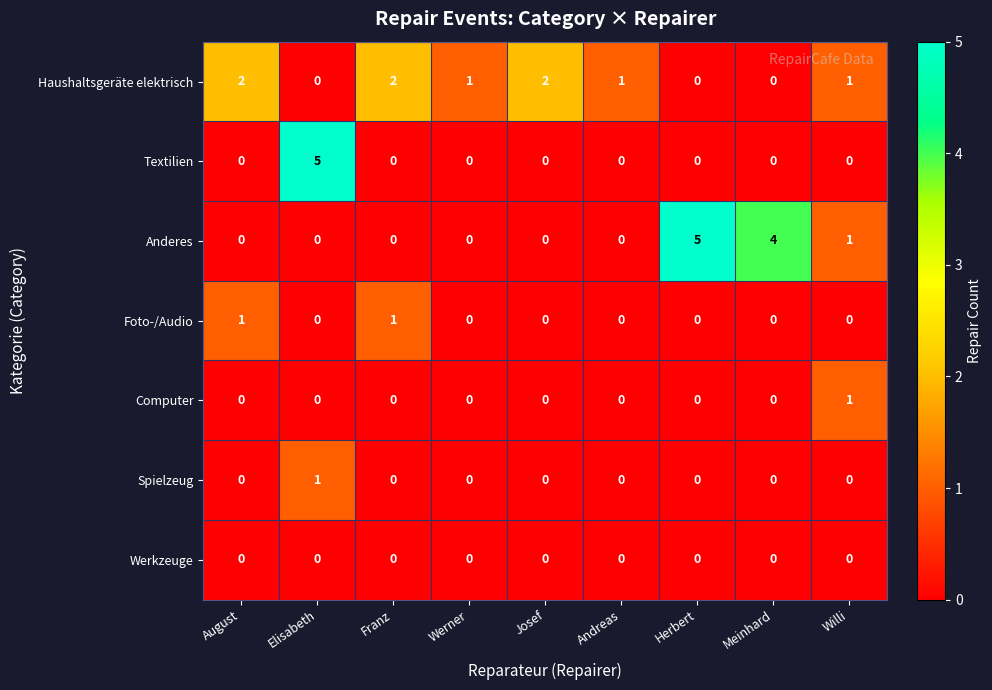

The Haushaltsgeräte elektrisch series shows -1 at Meinhard. True or false?

False